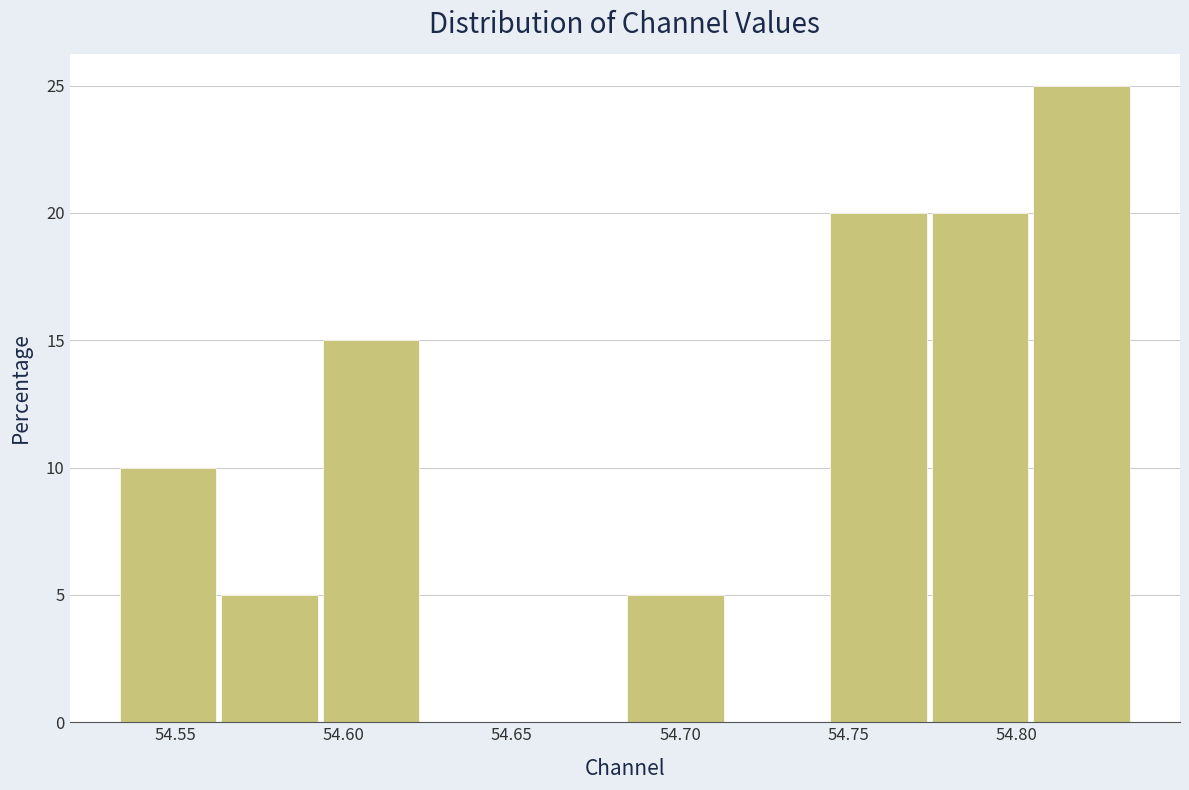

Reading left to right, transcribe this chart: for each bar, give the range it covers on the x-axis and its height. Neither the bar edges nor the heights are printed on the chart, so give them approximately, as read against the axes.

54.535 to 54.565: 10
54.565 to 54.595: 5
54.595 to 54.625: 15
54.625 to 54.655: 0
54.655 to 54.685: 0
54.685 to 54.715: 5
54.715 to 54.745: 0
54.745 to 54.775: 20
54.775 to 54.805: 20
54.805 to 54.835: 25